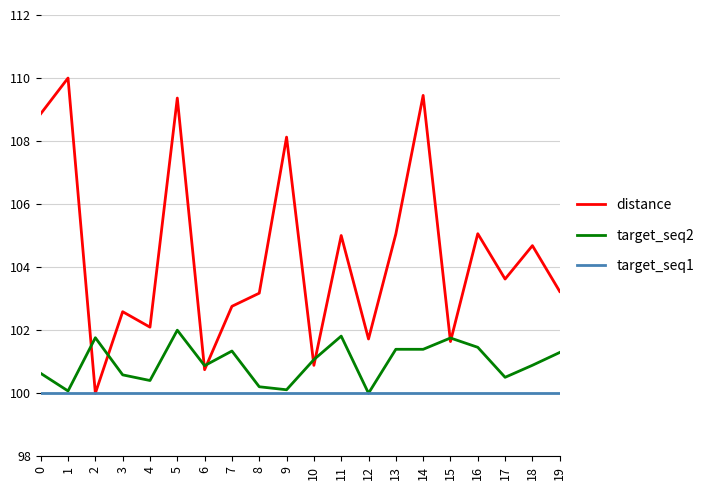

What is the spread (max minus min) of values at 4?

2.1